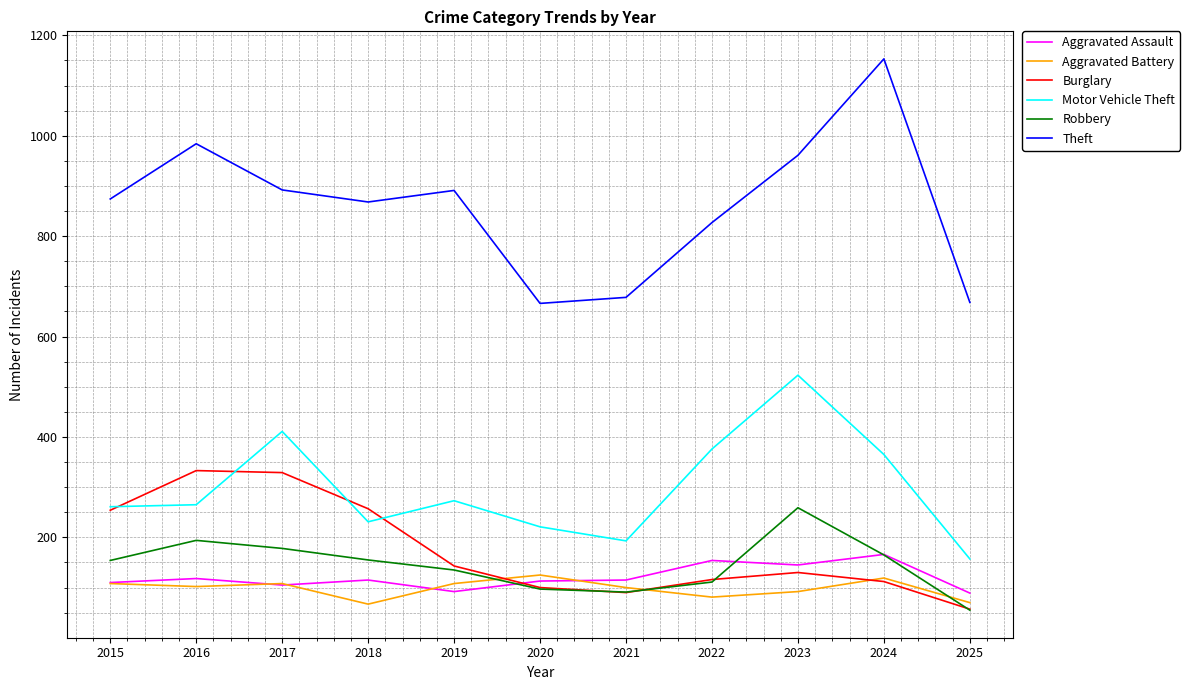

How many intersections are there between Burglary and Aggravated Battery?

3